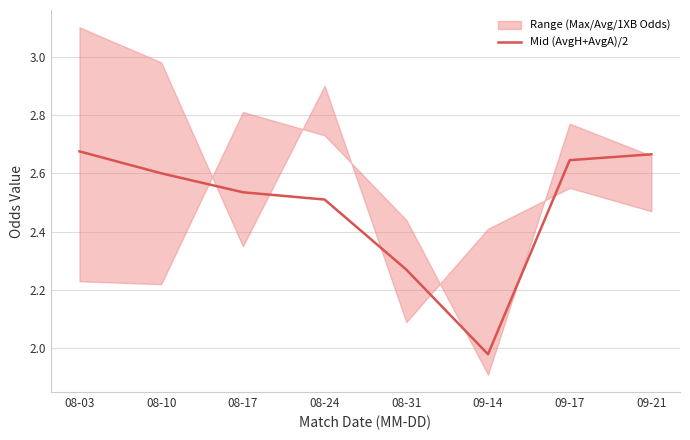

What is the average value?

2.5